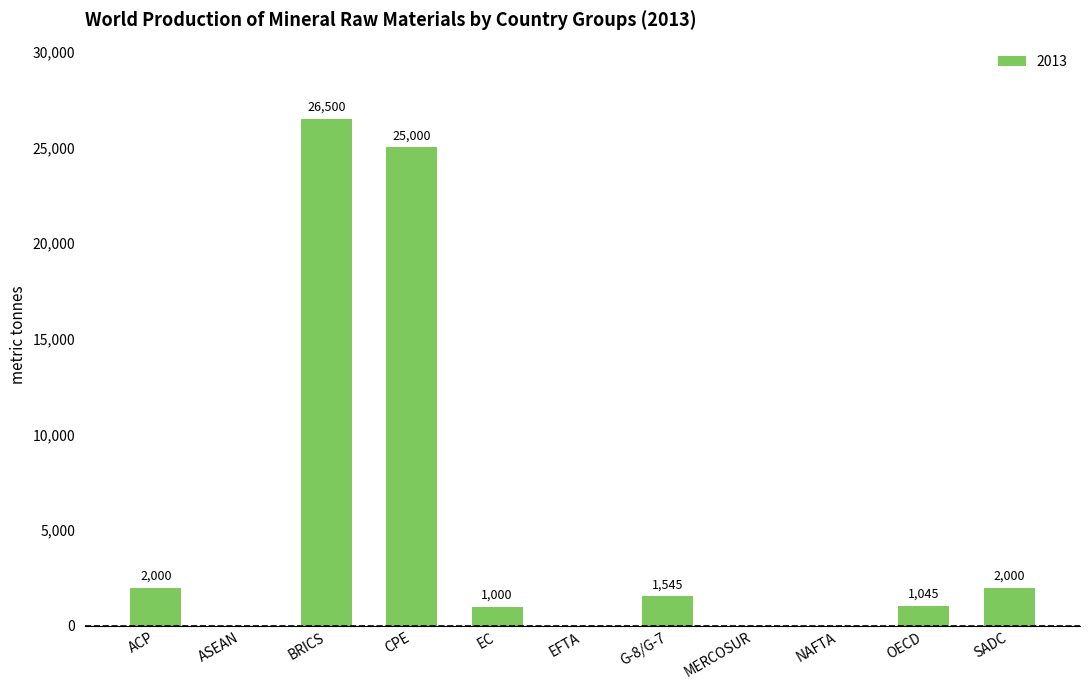

Which category has the highest value across all series?

BRICS